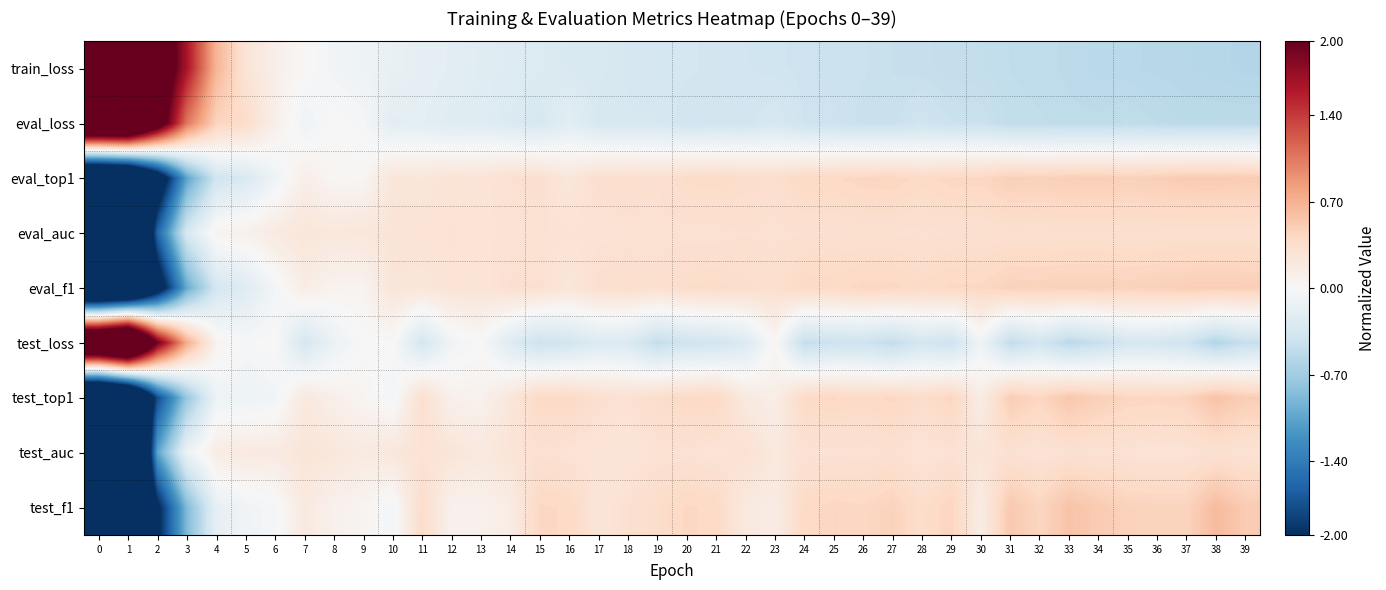

Which category has the highest value across all series?

1